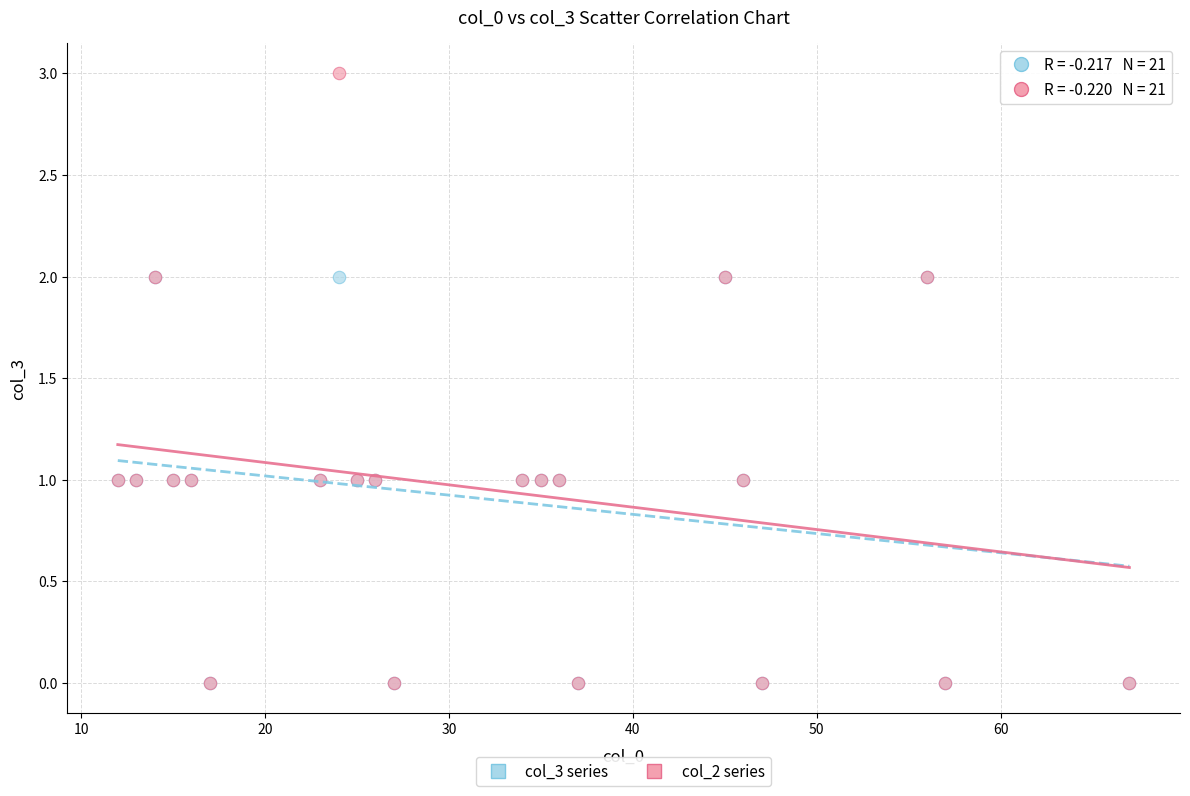

What are all the series names shown in the legend?

col_3 series, col_2 series